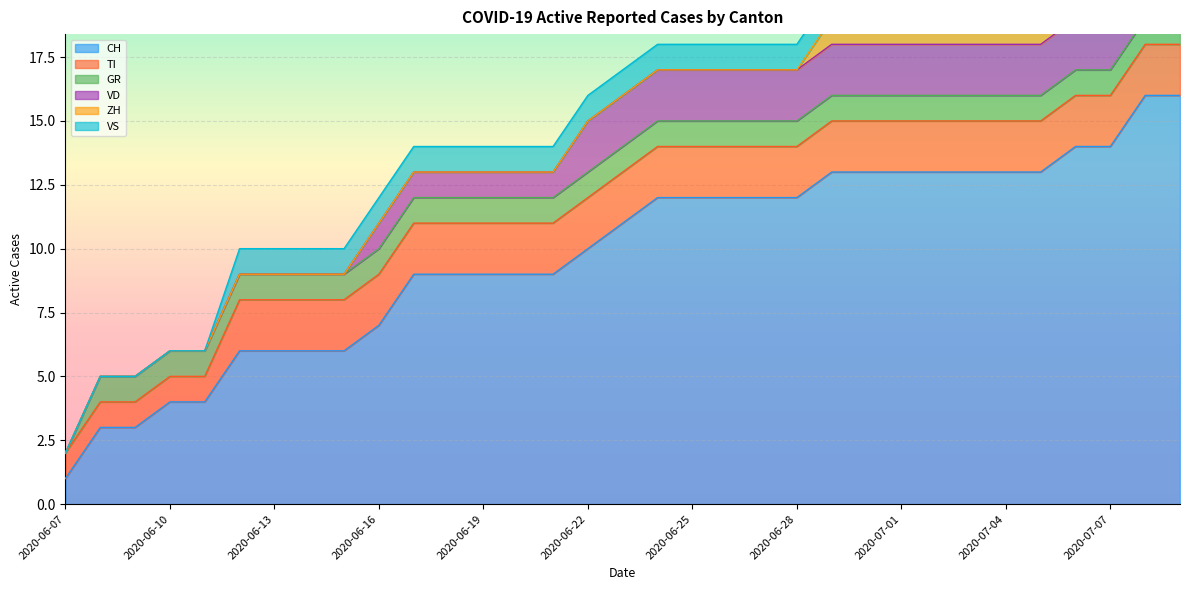

What is the difference between the TI values at 2020-06-09 and 2020-07-03?

1